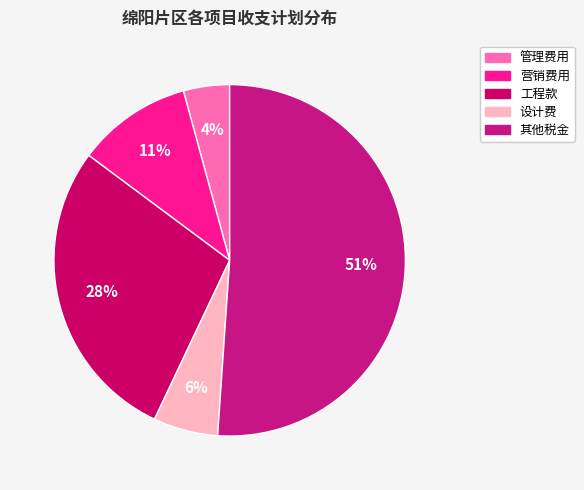

Which category has the smallest portion of the pie?

管理费用